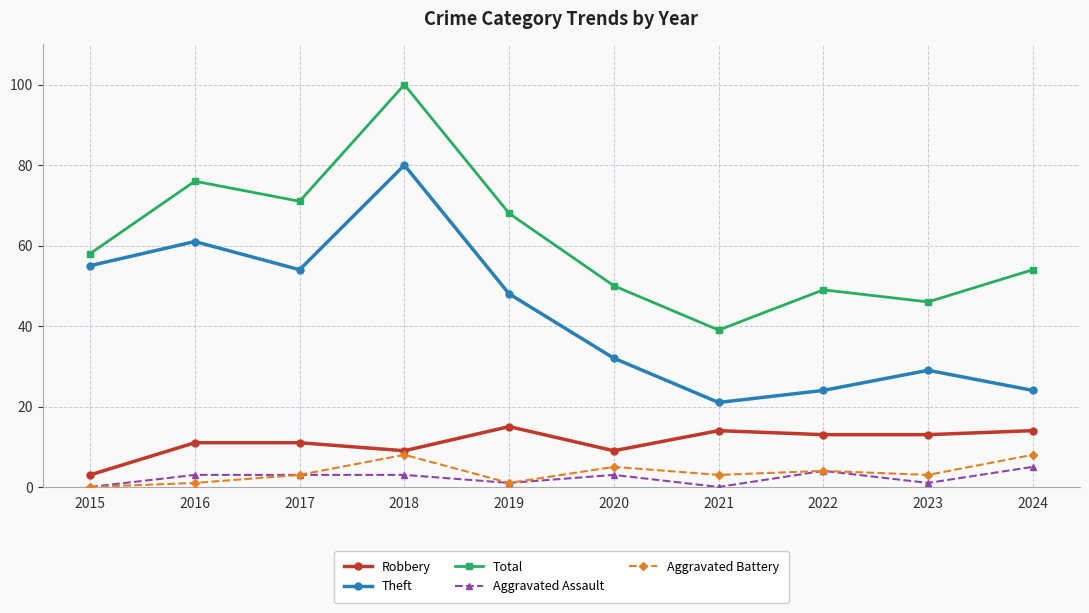

True or false: Total and Aggravated Battery intersect in this chart.

False